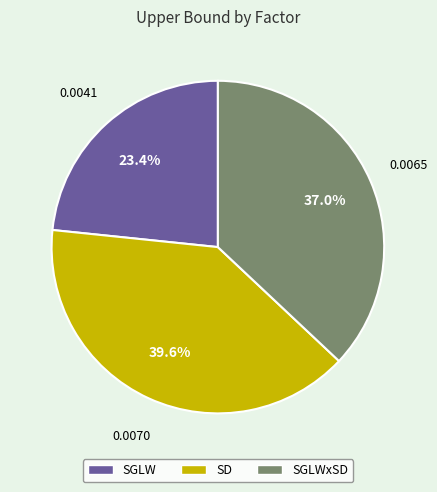

Is there any slice that represents more than half of the pie?

No